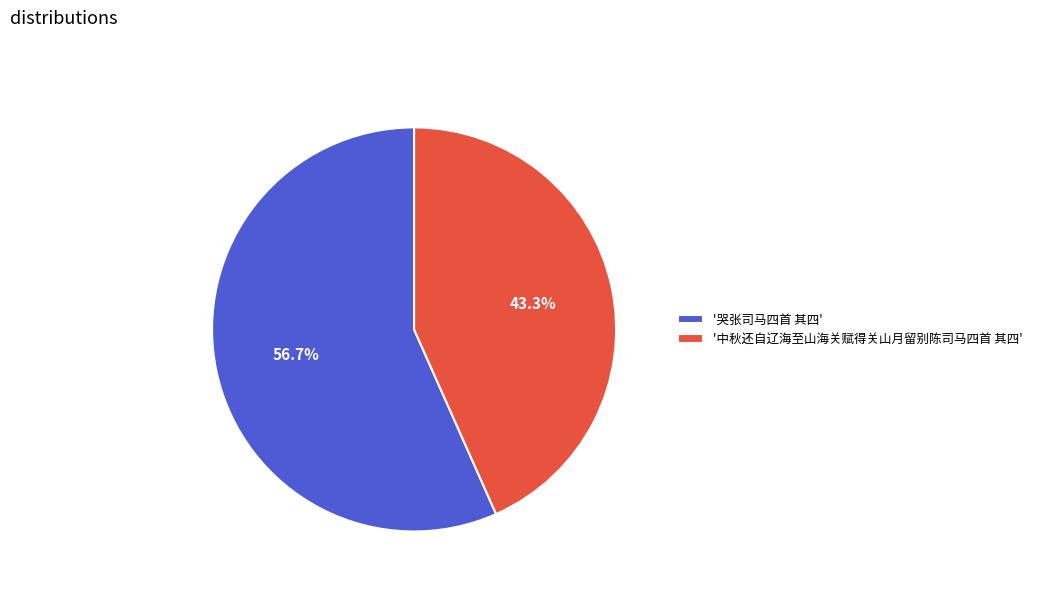

Between '哭张司马四首 其四' and '中秋还自辽海至山海关赋得关山月留别陈司马四首 其四', which is larger?

'哭张司马四首 其四'